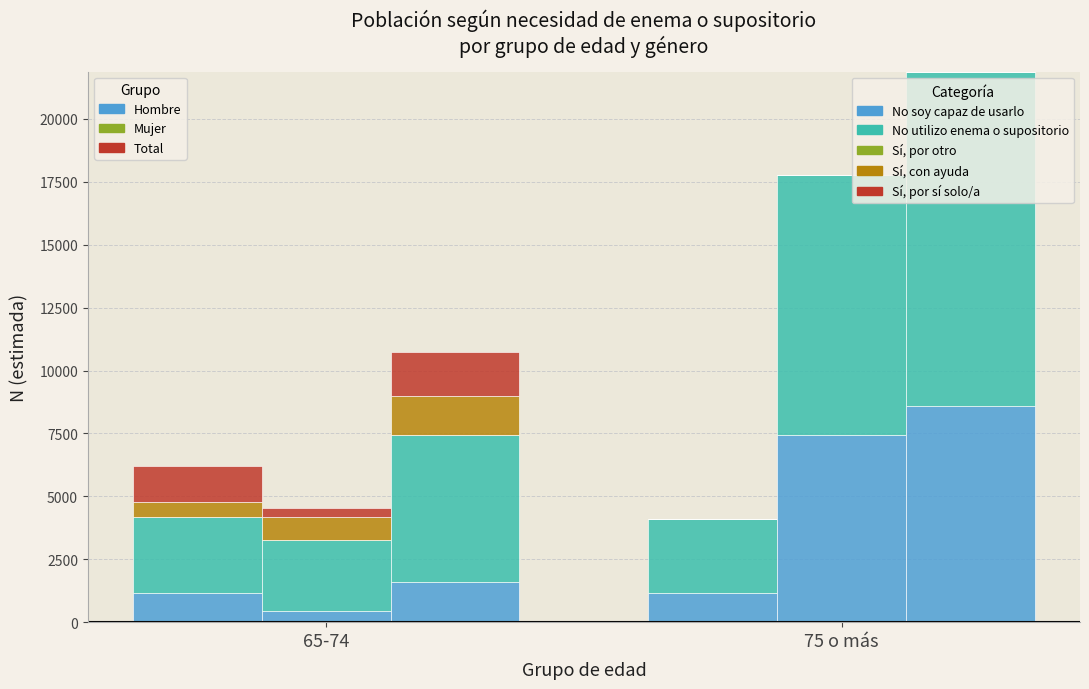

Is the value of Hombre – Sí, por sí solo/a at 75 o más greater than the value of Hombre – No soy capaz de usarlo at 65-74?

No